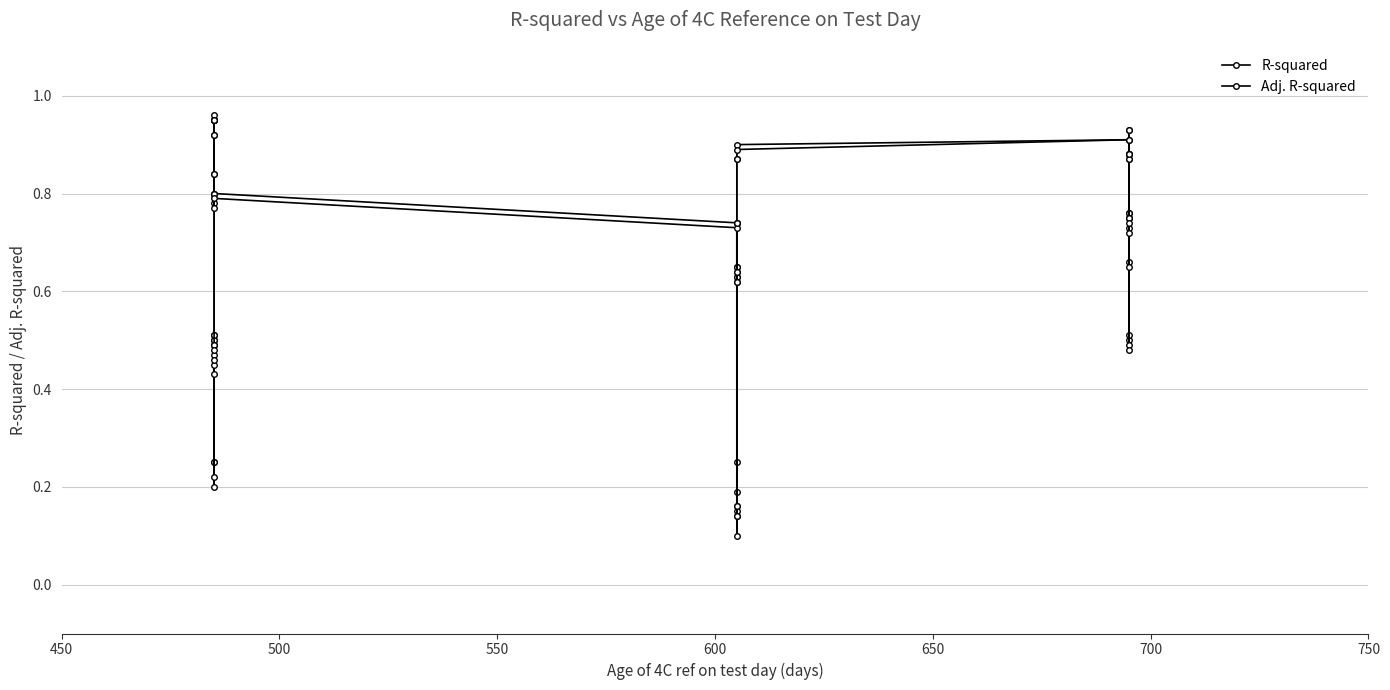

Is the value of Adj. R-squared at 33 greater than the value of R-squared at 20?

Yes